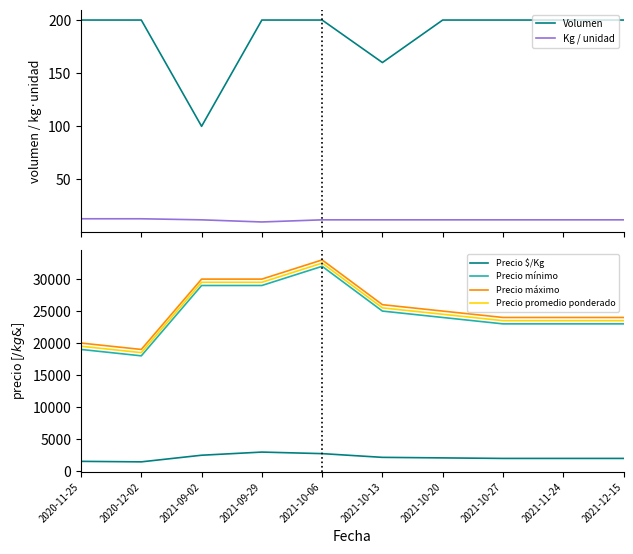

Which category has the lowest value in the Kg / unidad series?

2021-09-29